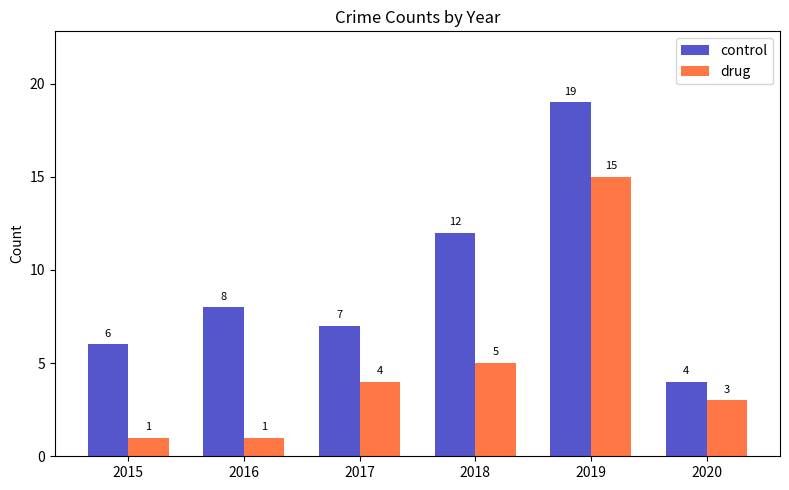

True or false: control has a value of 8 at 2015.

False